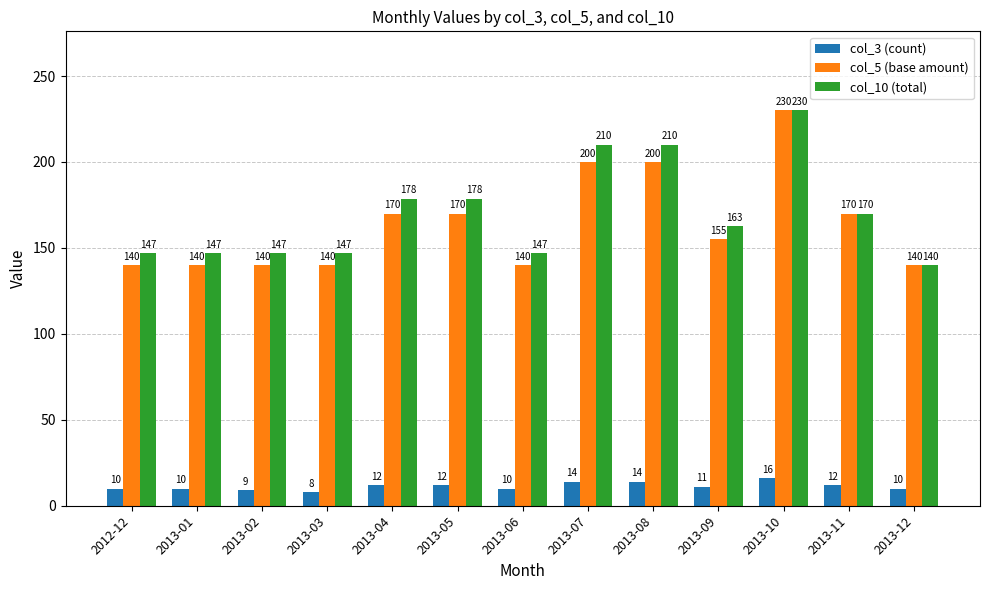

At which label does col_3 (count) reach its peak?

2013-10